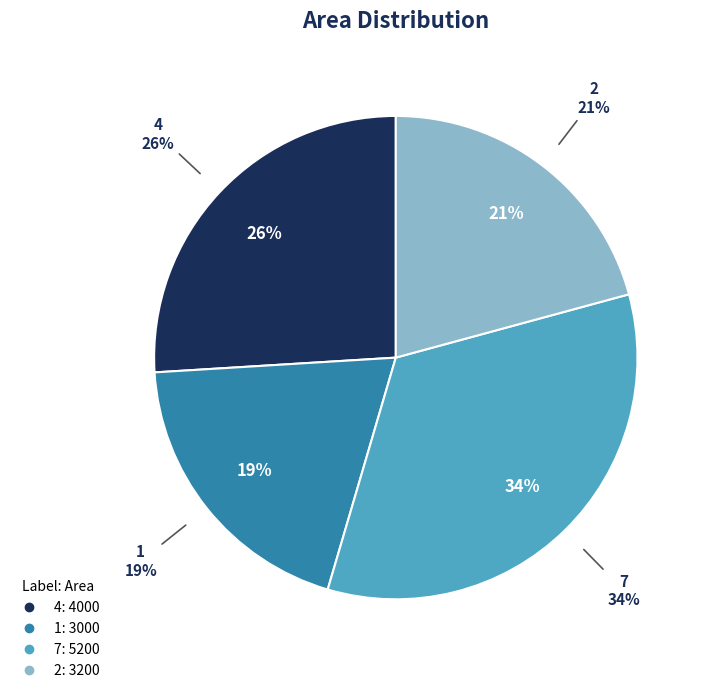

Rank the categories by value from lowest to highest.

1, 2, 4, 7